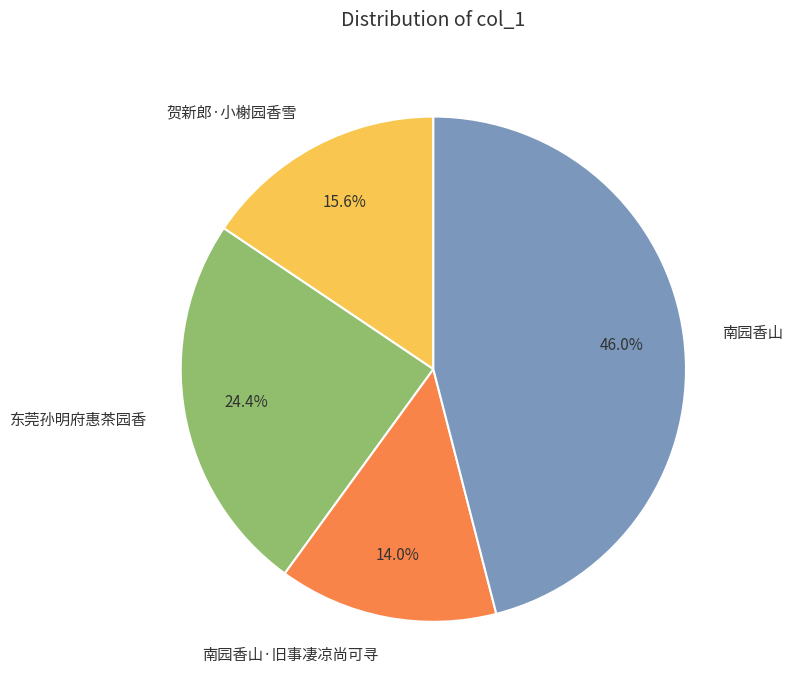

What is the smallest slice in the pie chart?

南园香山·旧事凄凉尚可寻